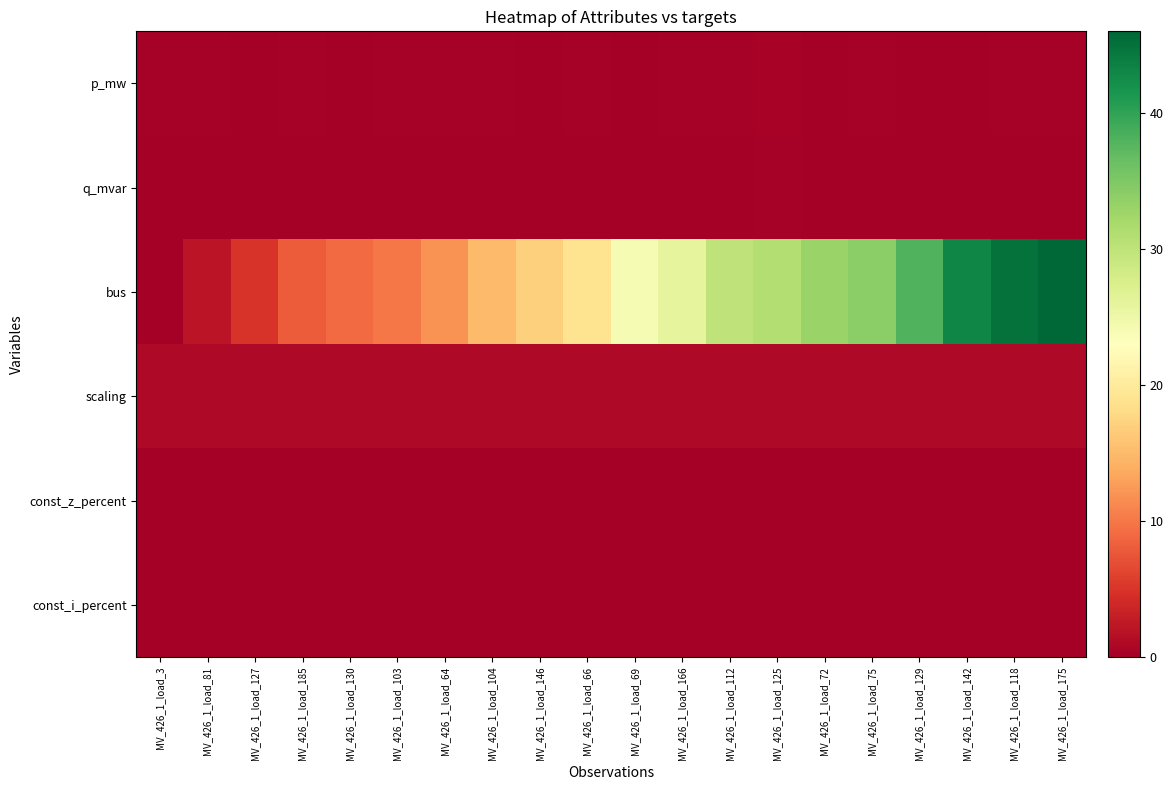

Reading left to right, what are all the values shown in this chart?

p_mw: MV_426_1_load_3=0.3	MV_426_1_load_81=0.2	MV_426_1_load_127=0.2	MV_426_1_load_185=0.3	MV_426_1_load_130=0.1	MV_426_1_load_103=0.3	MV_426_1_load_64=0.3	MV_426_1_load_104=0.3	MV_426_1_load_146=0.1	MV_426_1_load_66=0.2	MV_426_1_load_69=0.1	MV_426_1_load_166=0.3	MV_426_1_load_112=0.2	MV_426_1_load_125=0.4	MV_426_1_load_72=0.2	MV_426_1_load_75=0.2	MV_426_1_load_129=0.2	MV_426_1_load_142=0.1	MV_426_1_load_118=0.3	MV_426_1_load_175=0.2
q_mvar: MV_426_1_load_3=0.1	MV_426_1_load_81=0.1	MV_426_1_load_127=0.1	MV_426_1_load_185=0.1	MV_426_1_load_130=0.1	MV_426_1_load_103=0.1	MV_426_1_load_64=0.1	MV_426_1_load_104=0.2	MV_426_1_load_146=0.1	MV_426_1_load_66=0.1	MV_426_1_load_69=0.1	MV_426_1_load_166=0.1	MV_426_1_load_112=0.1	MV_426_1_load_125=0.2	MV_426_1_load_72=0.1	MV_426_1_load_75=0.1	MV_426_1_load_129=0.1	MV_426_1_load_142=0.1	MV_426_1_load_118=0.1	MV_426_1_load_175=0.1
bus: MV_426_1_load_3=0.0	MV_426_1_load_81=2.0	MV_426_1_load_127=5.0	MV_426_1_load_185=8.0	MV_426_1_load_130=9.0	MV_426_1_load_103=10.0	MV_426_1_load_64=12.0	MV_426_1_load_104=15.0	MV_426_1_load_146=17.0	MV_426_1_load_66=19.0	MV_426_1_load_69=24.0	MV_426_1_load_166=26.0	MV_426_1_load_112=30.0	MV_426_1_load_125=31.0	MV_426_1_load_72=33.0	MV_426_1_load_75=34.0	MV_426_1_load_129=38.0	MV_426_1_load_142=43.0	MV_426_1_load_118=45.0	MV_426_1_load_175=46.0
scaling: MV_426_1_load_3=1.0	MV_426_1_load_81=1.0	MV_426_1_load_127=1.0	MV_426_1_load_185=1.0	MV_426_1_load_130=1.0	MV_426_1_load_103=1.0	MV_426_1_load_64=1.0	MV_426_1_load_104=1.0	MV_426_1_load_146=1.0	MV_426_1_load_66=1.0	MV_426_1_load_69=1.0	MV_426_1_load_166=1.0	MV_426_1_load_112=1.0	MV_426_1_load_125=1.0	MV_426_1_load_72=1.0	MV_426_1_load_75=1.0	MV_426_1_load_129=1.0	MV_426_1_load_142=1.0	MV_426_1_load_118=1.0	MV_426_1_load_175=1.0
const_z_percent: MV_426_1_load_3=0.0	MV_426_1_load_81=0.0	MV_426_1_load_127=0.0	MV_426_1_load_185=0.0	MV_426_1_load_130=0.0	MV_426_1_load_103=0.0	MV_426_1_load_64=0.0	MV_426_1_load_104=0.0	MV_426_1_load_146=0.0	MV_426_1_load_66=0.0	MV_426_1_load_69=0.0	MV_426_1_load_166=0.0	MV_426_1_load_112=0.0	MV_426_1_load_125=0.0	MV_426_1_load_72=0.0	MV_426_1_load_75=0.0	MV_426_1_load_129=0.0	MV_426_1_load_142=0.0	MV_426_1_load_118=0.0	MV_426_1_load_175=0.0
const_i_percent: MV_426_1_load_3=0.0	MV_426_1_load_81=0.0	MV_426_1_load_127=0.0	MV_426_1_load_185=0.0	MV_426_1_load_130=0.0	MV_426_1_load_103=0.0	MV_426_1_load_64=0.0	MV_426_1_load_104=0.0	MV_426_1_load_146=0.0	MV_426_1_load_66=0.0	MV_426_1_load_69=0.0	MV_426_1_load_166=0.0	MV_426_1_load_112=0.0	MV_426_1_load_125=0.0	MV_426_1_load_72=0.0	MV_426_1_load_75=0.0	MV_426_1_load_129=0.0	MV_426_1_load_142=0.0	MV_426_1_load_118=0.0	MV_426_1_load_175=0.0